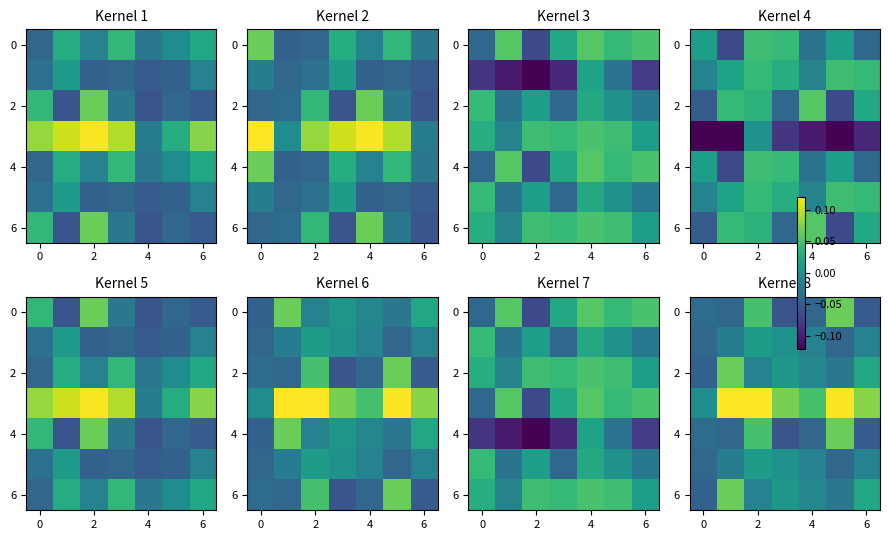

What is the minimum value shown in the chart?

-0.1